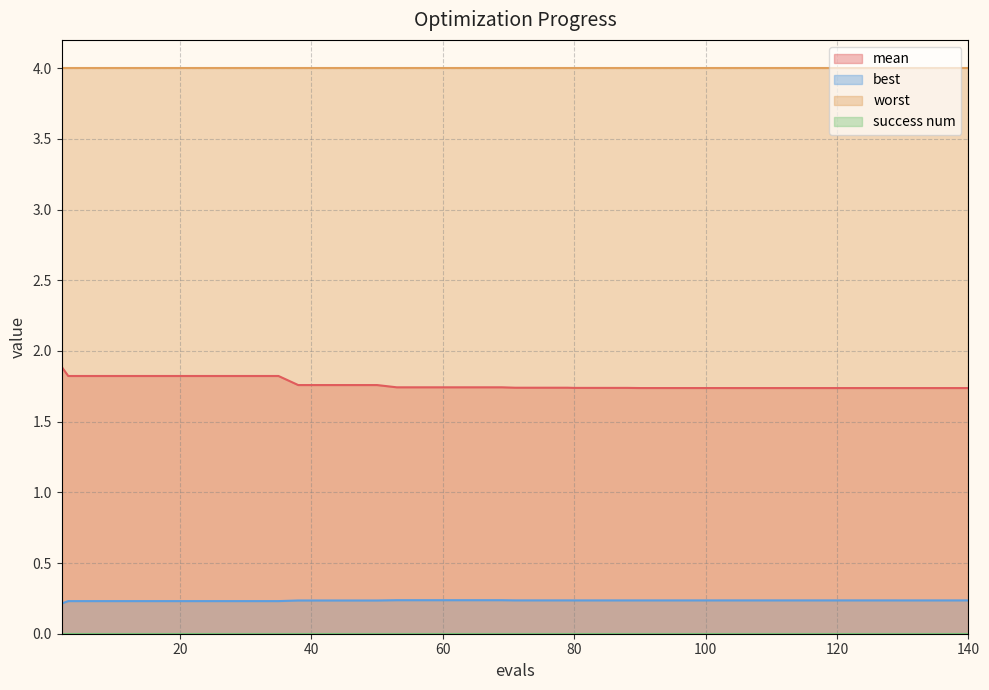

Which series has the largest total across all categories?

worst